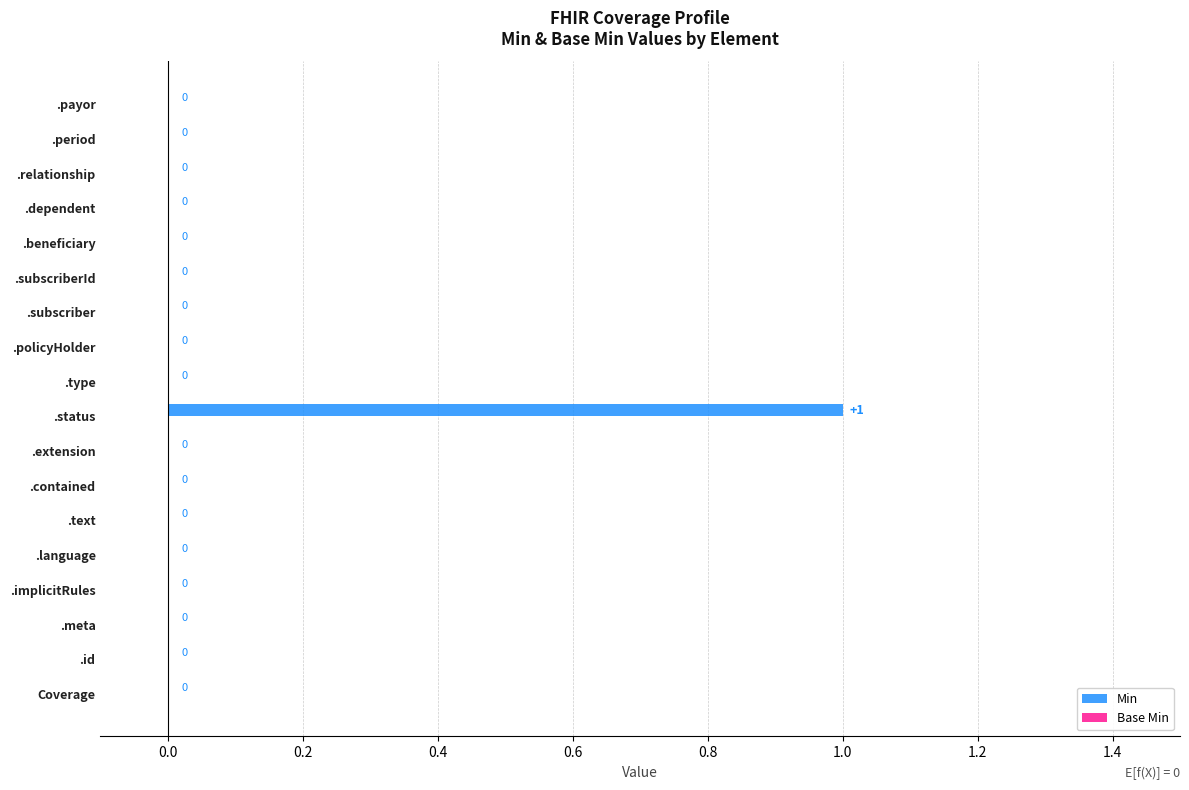

What is the change in value from .extension to .status?

+1